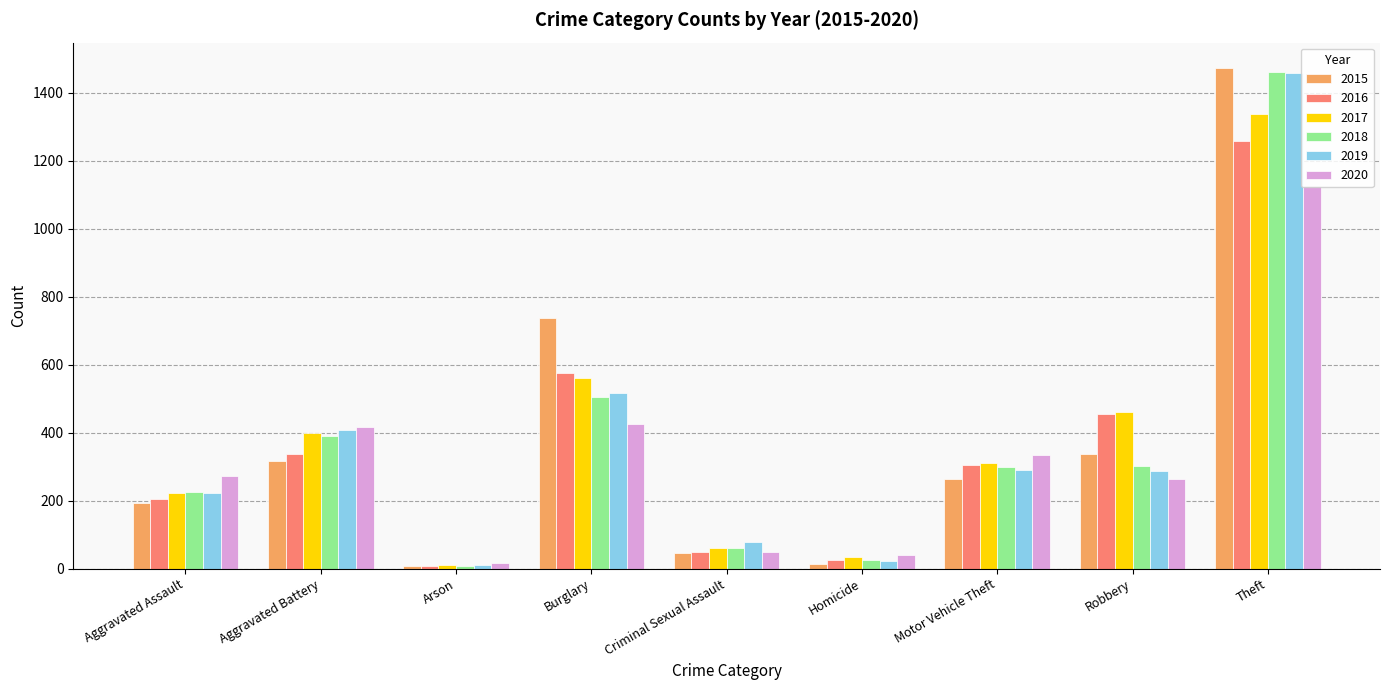

What is the difference between the maximum and second lowest values in the 2015 series?

1459